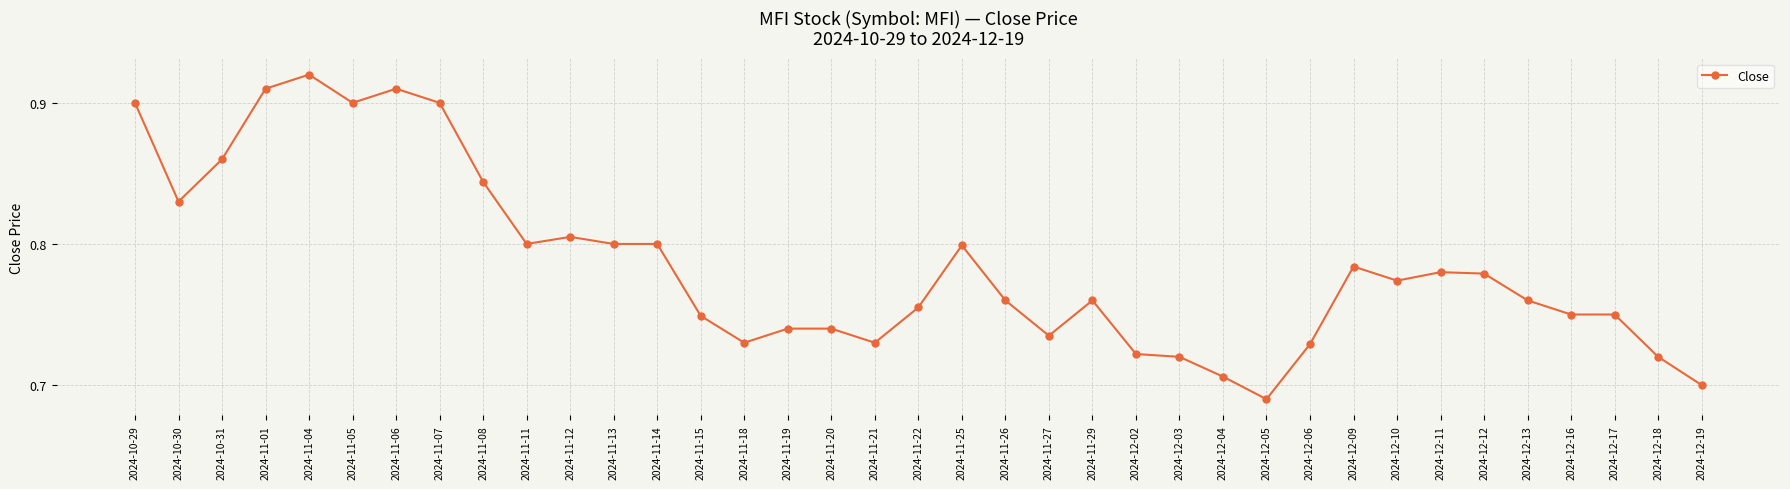

The value at 2024-12-19 is 1.1. True or false?

False